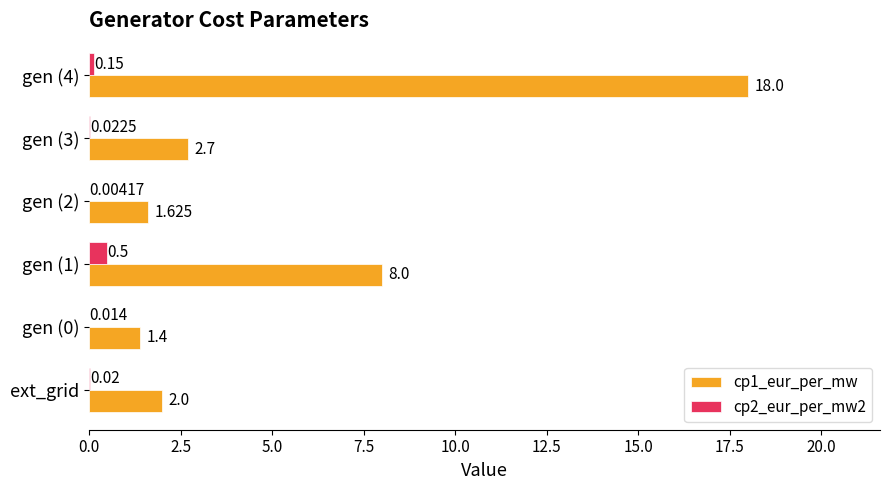

Is the value of cp2_eur_per_mw2 at gen (0) greater than the value of cp1_eur_per_mw at gen (1)?

No